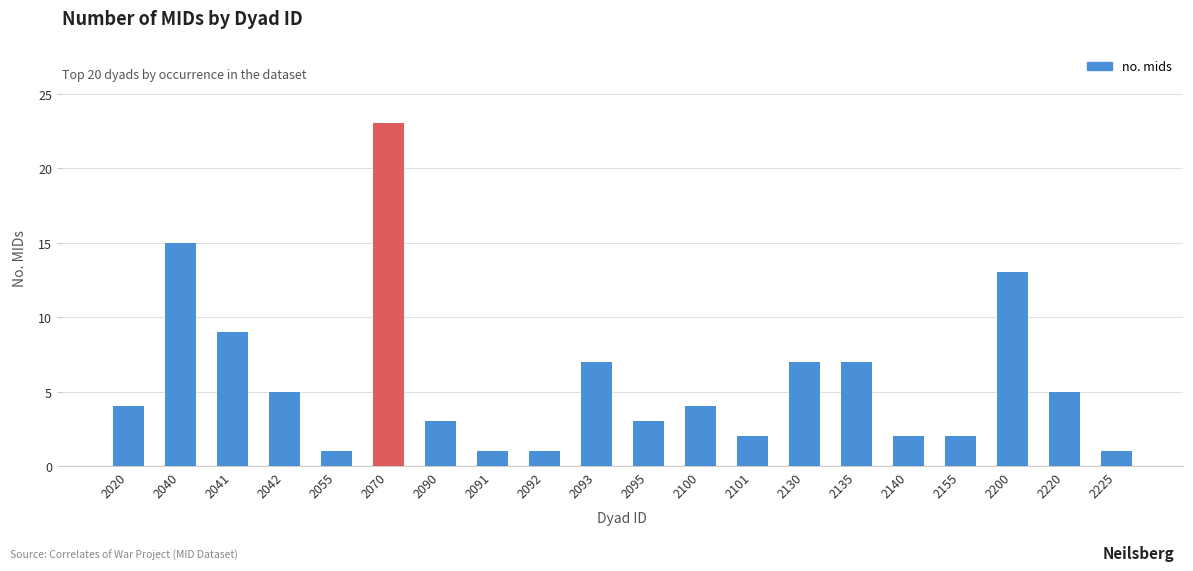

Between 2042 and 2135, which is larger?

2135